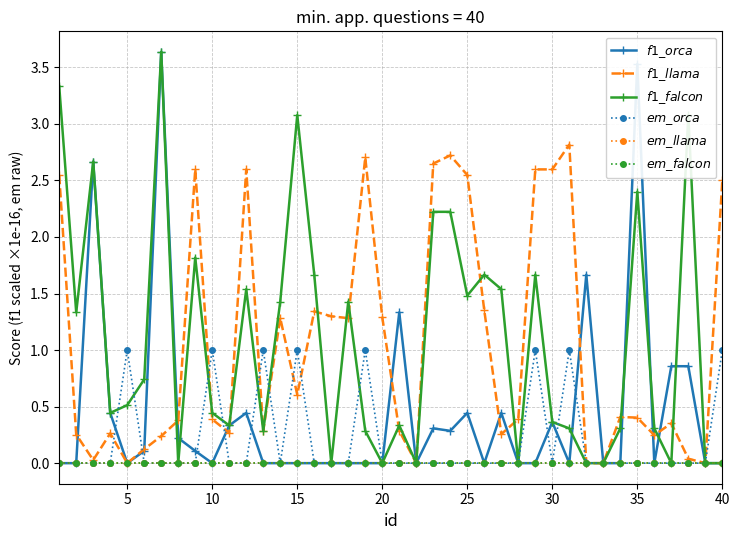

Does the chart have visible grid lines?

Yes